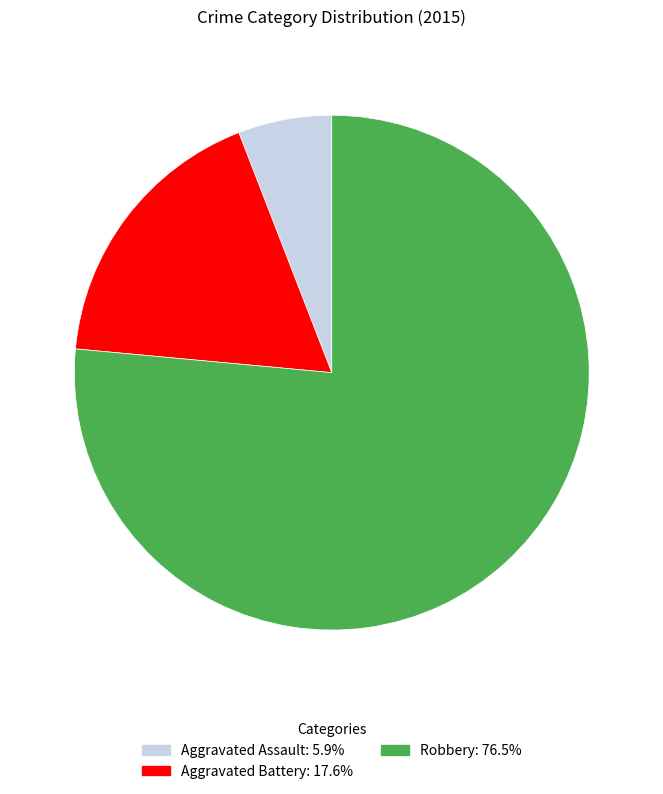

The Aggravated Assault slice represents 6% of the pie. True or false?

True